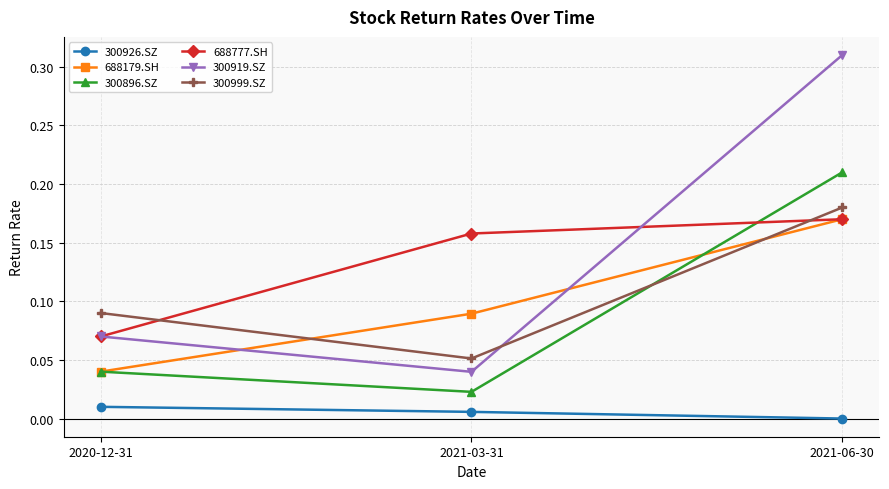

What is the label of the 2nd point from the right?

2021-03-31